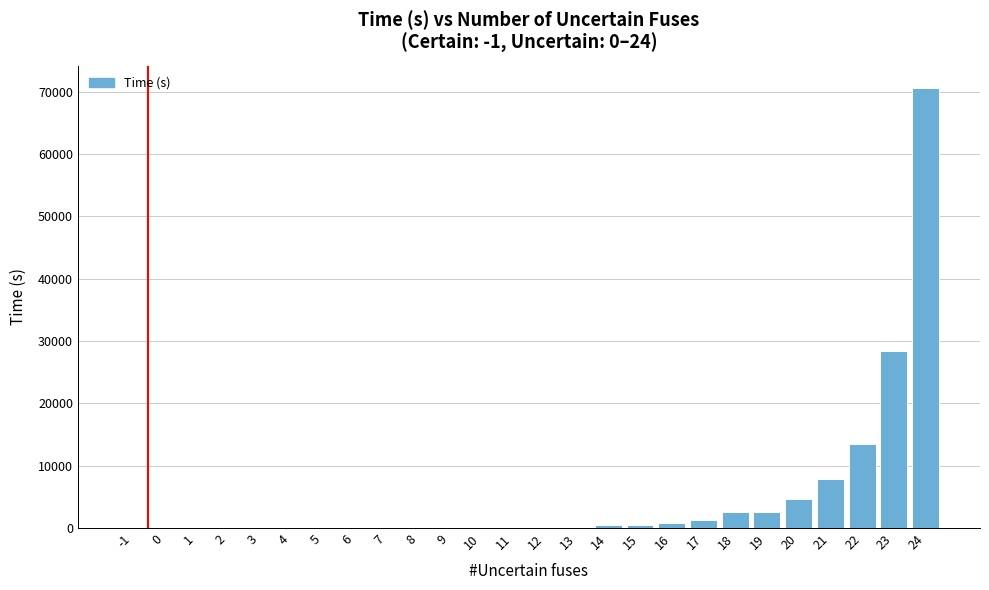

What is the sum of all values?

133710.6